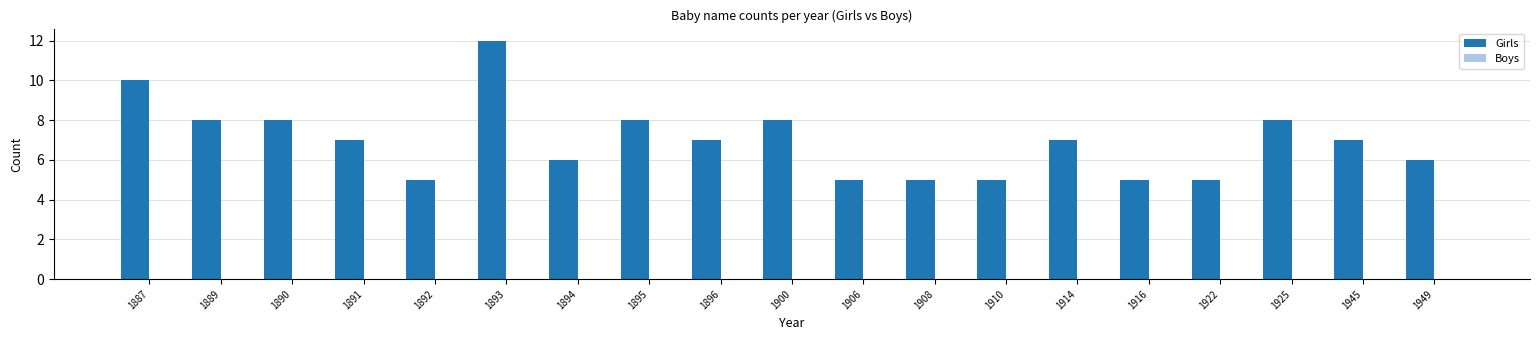

Approximately how many times larger is the value at 1891 compared to 1925?

0.9